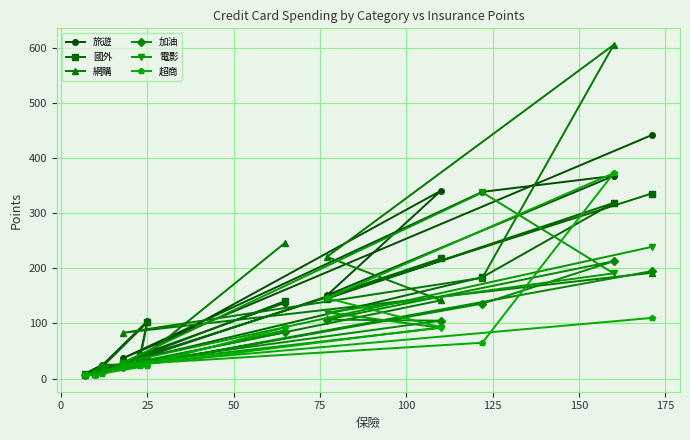

In 超商, how many points are higher than both neighbors (excluding endpoints)?

1